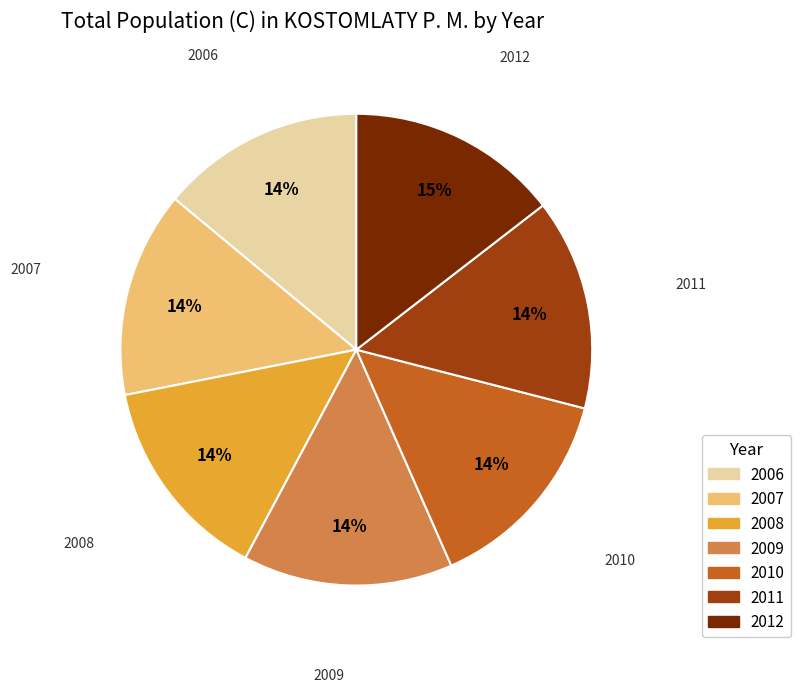

Combined, do 2007 and 2006 account for over 50%?

No